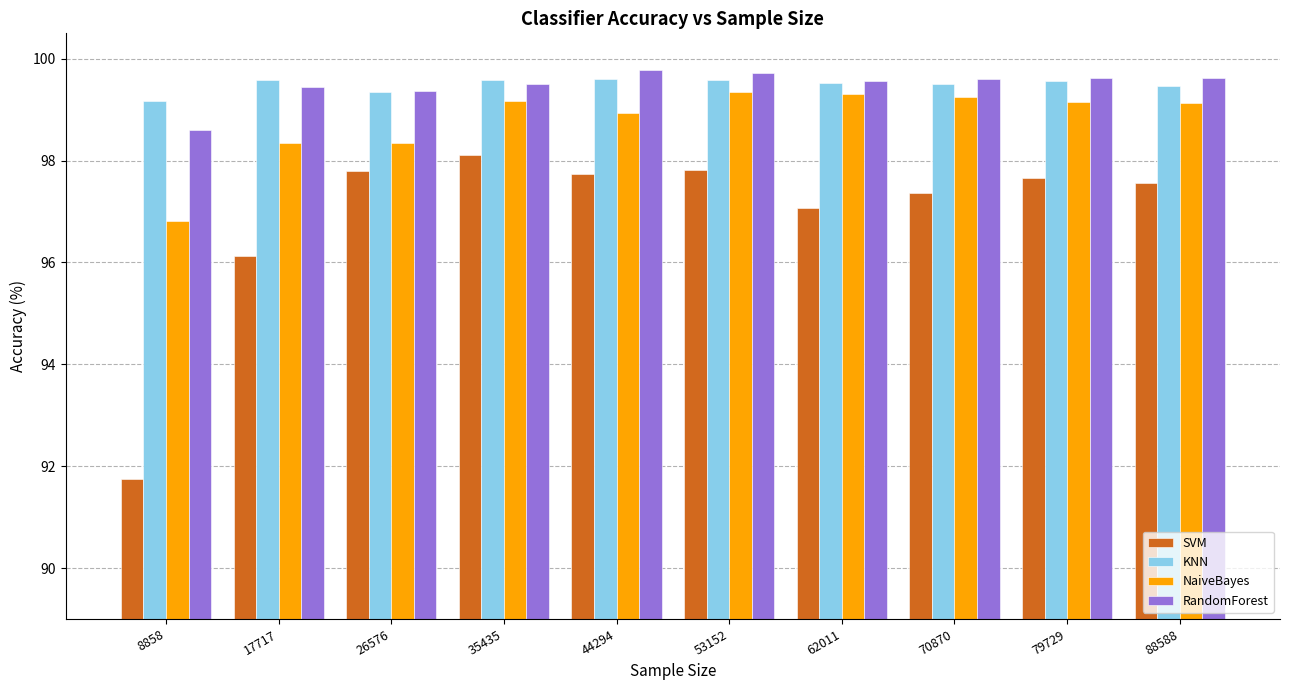

Which series has the largest range (max minus min)?

SVM